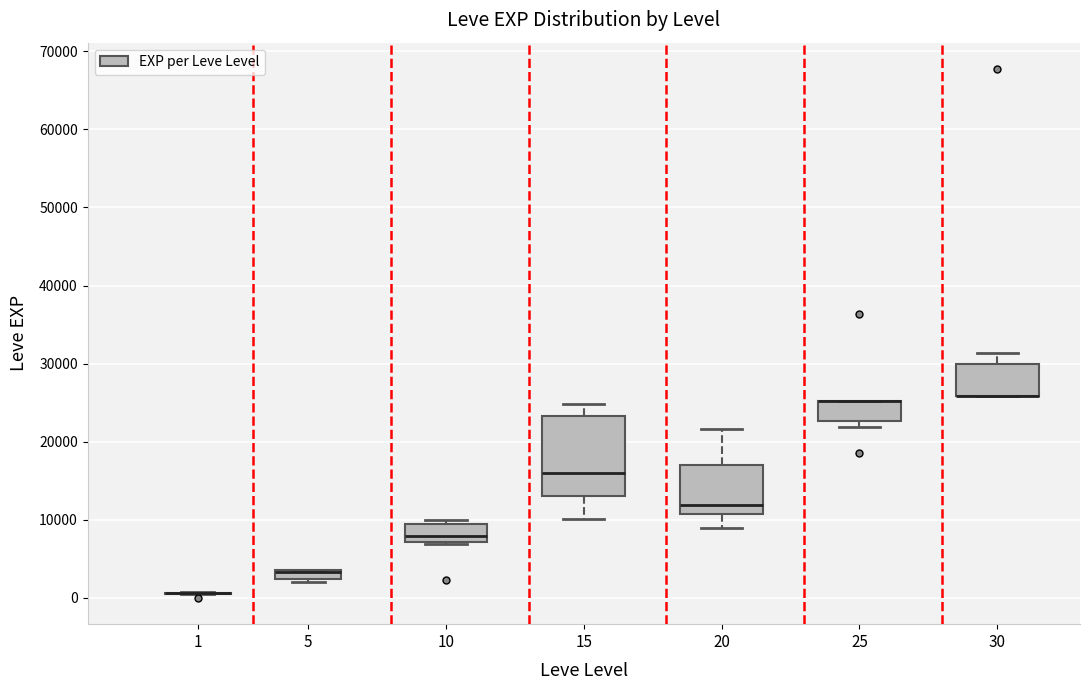

Where is the lower edge of the box at x = 15 on the y-axis? The values are not printed on the chart, so give them approximately, as read against the axis.

13000